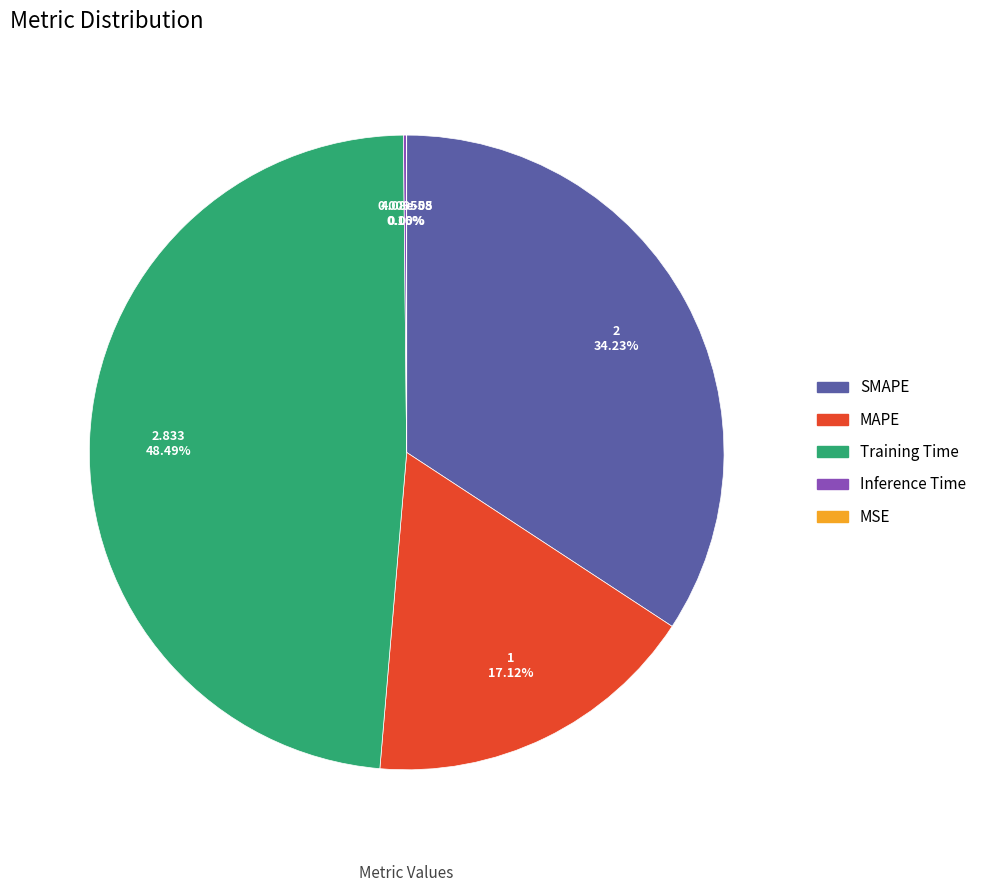

To the nearest percent, what percentage of the pie is Training Time?

48%